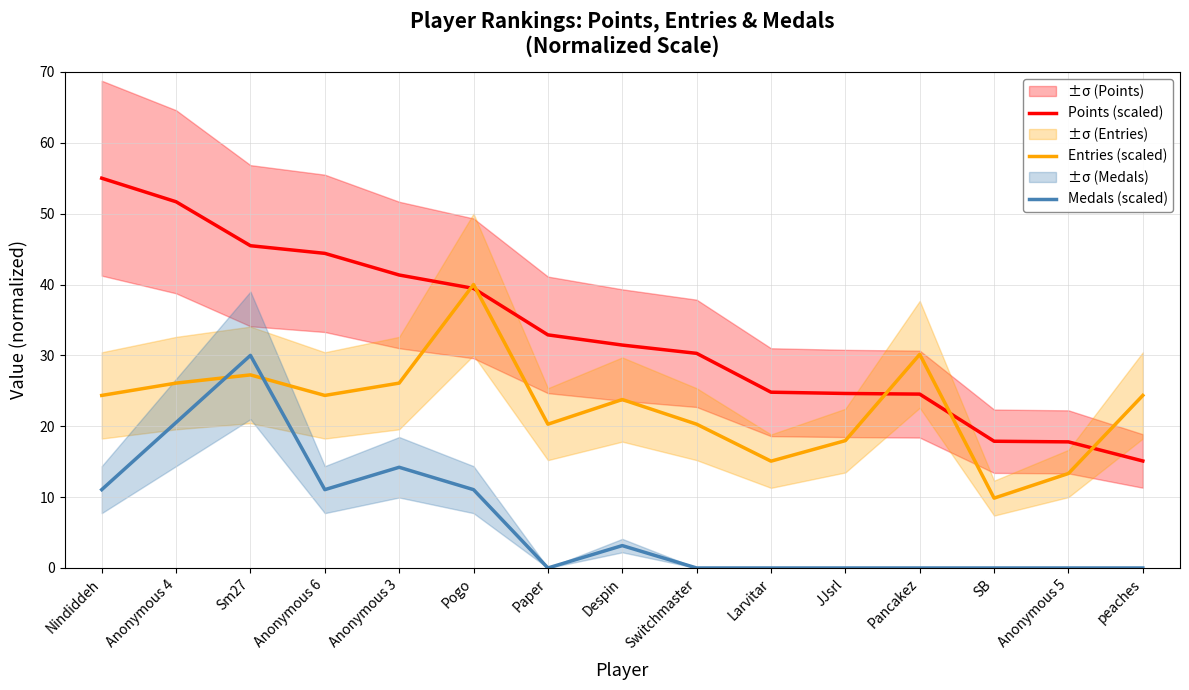

Which series has the largest total across all categories?

Points (scaled)